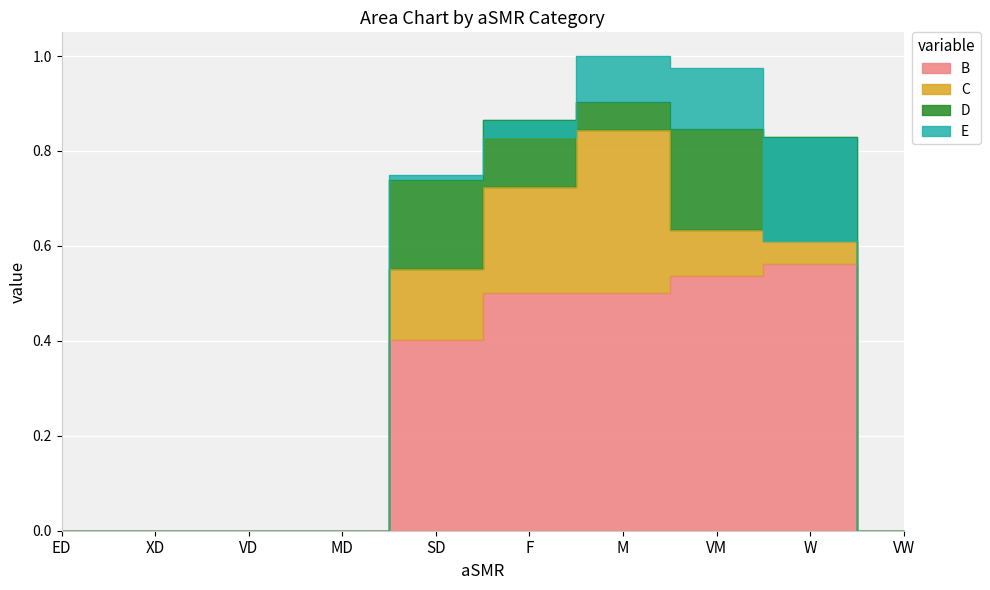

Which has a higher value, SD or VD?

SD